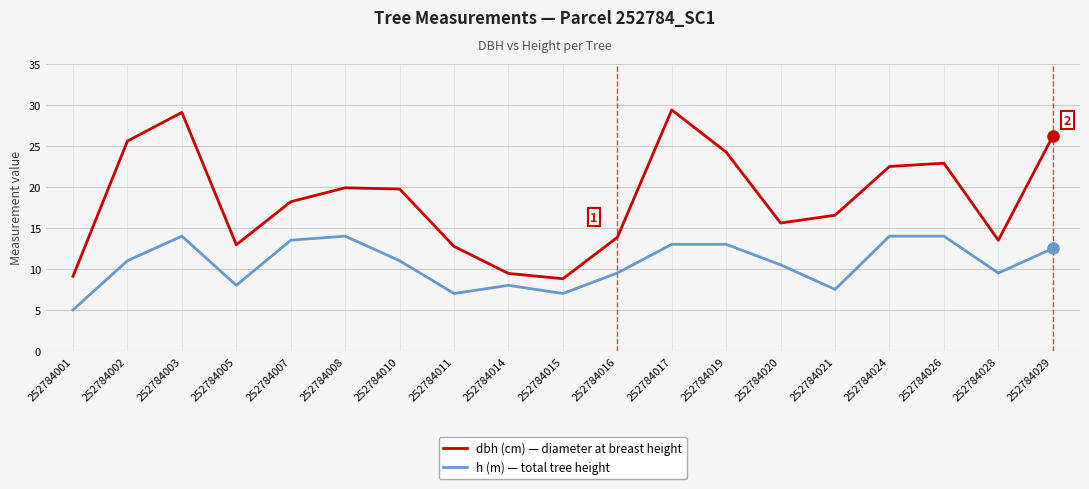

What is the highest value of the h (m) — total tree height series?

14.0